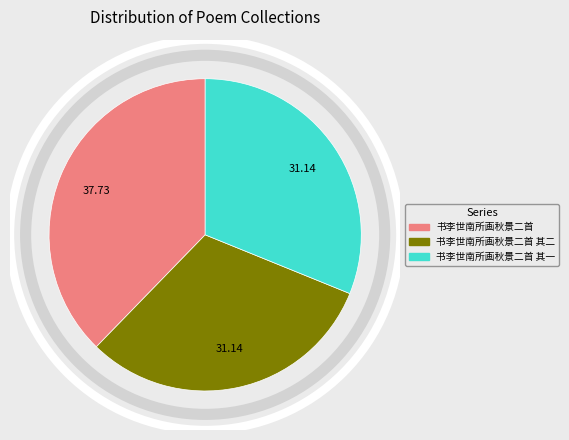

Is there any slice that represents more than half of the pie?

No